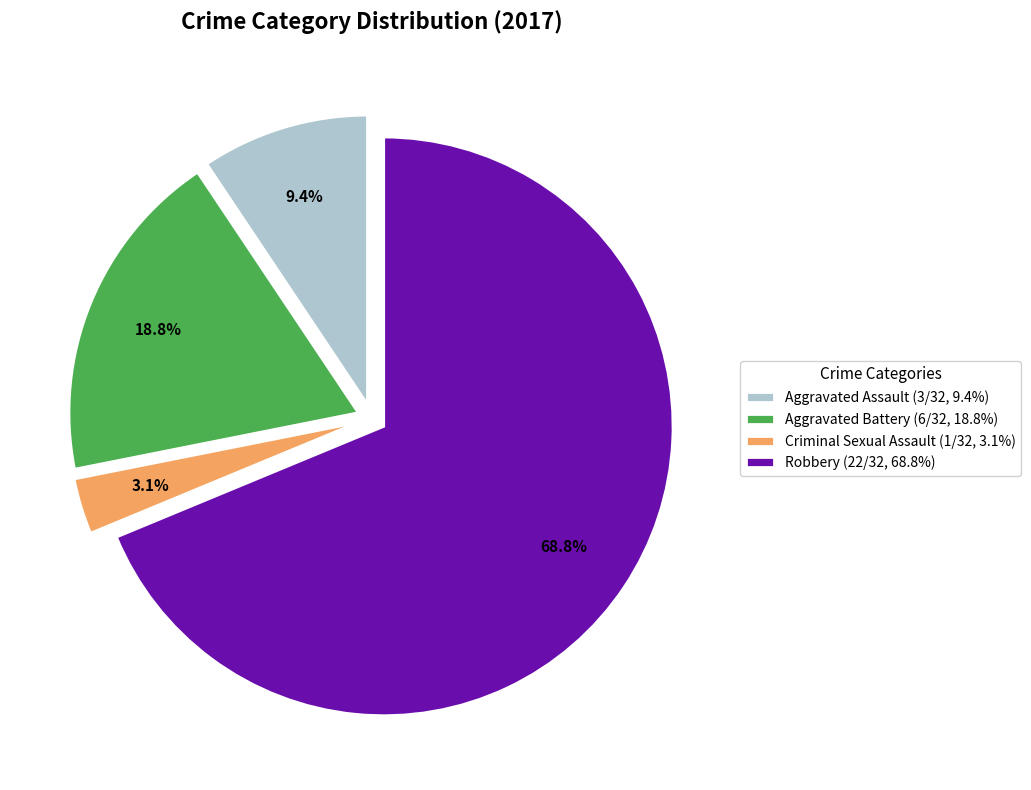

Does any single category account for the majority?

Yes